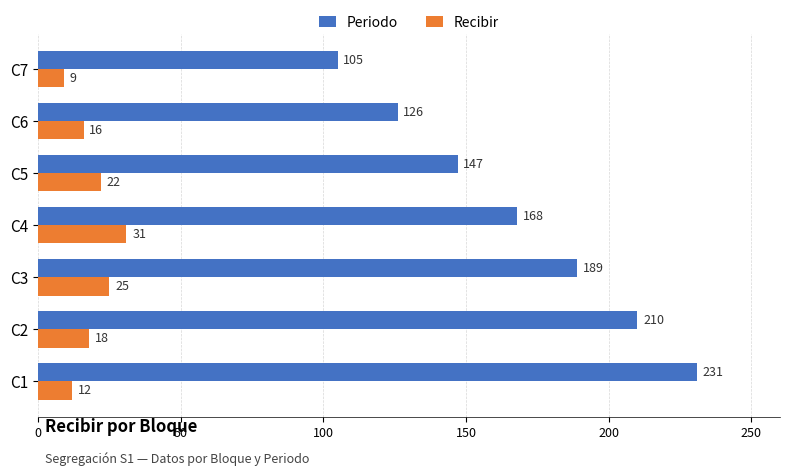

What is the difference between the highest and lowest values at C5?

125